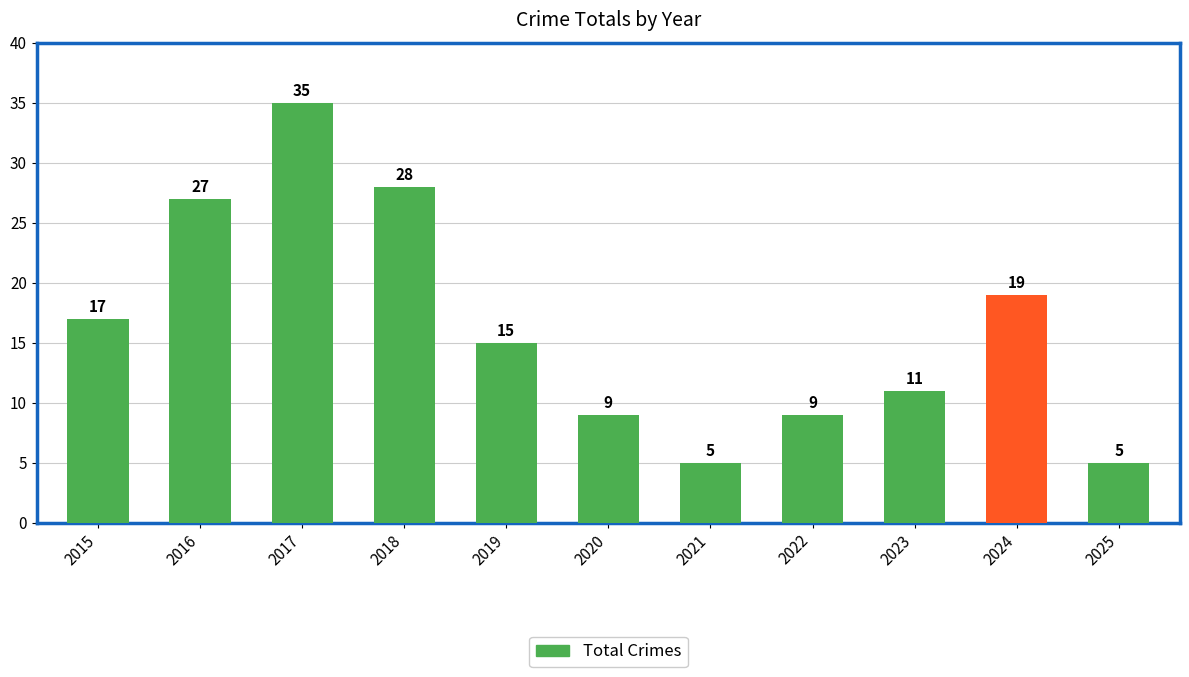

At which category does the chart reach its peak across all series?

2017